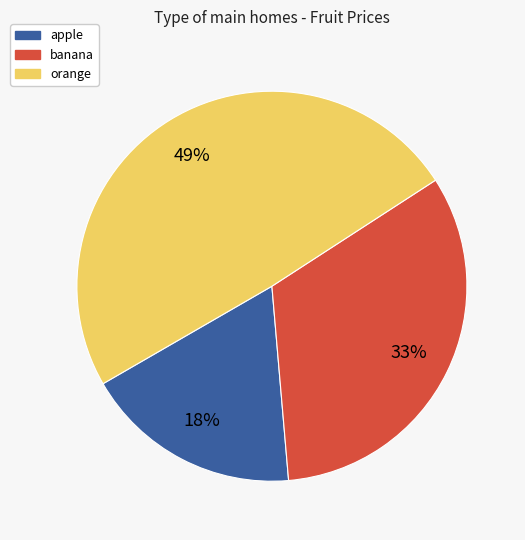

Count the number of slices in the pie.

3